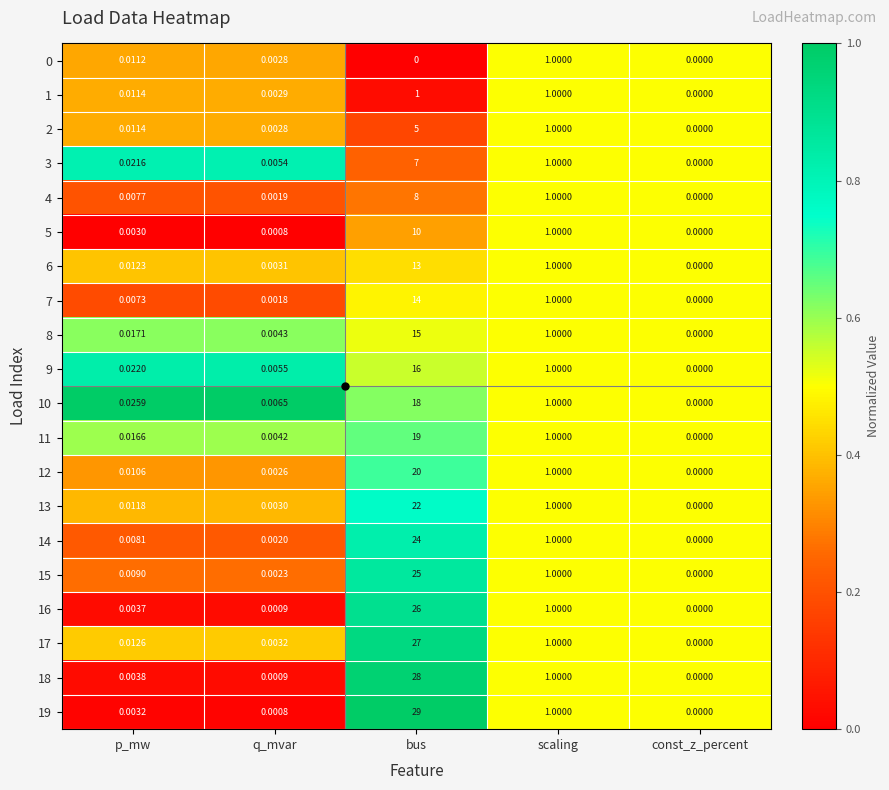

At which label does 8 reach its peak?

bus